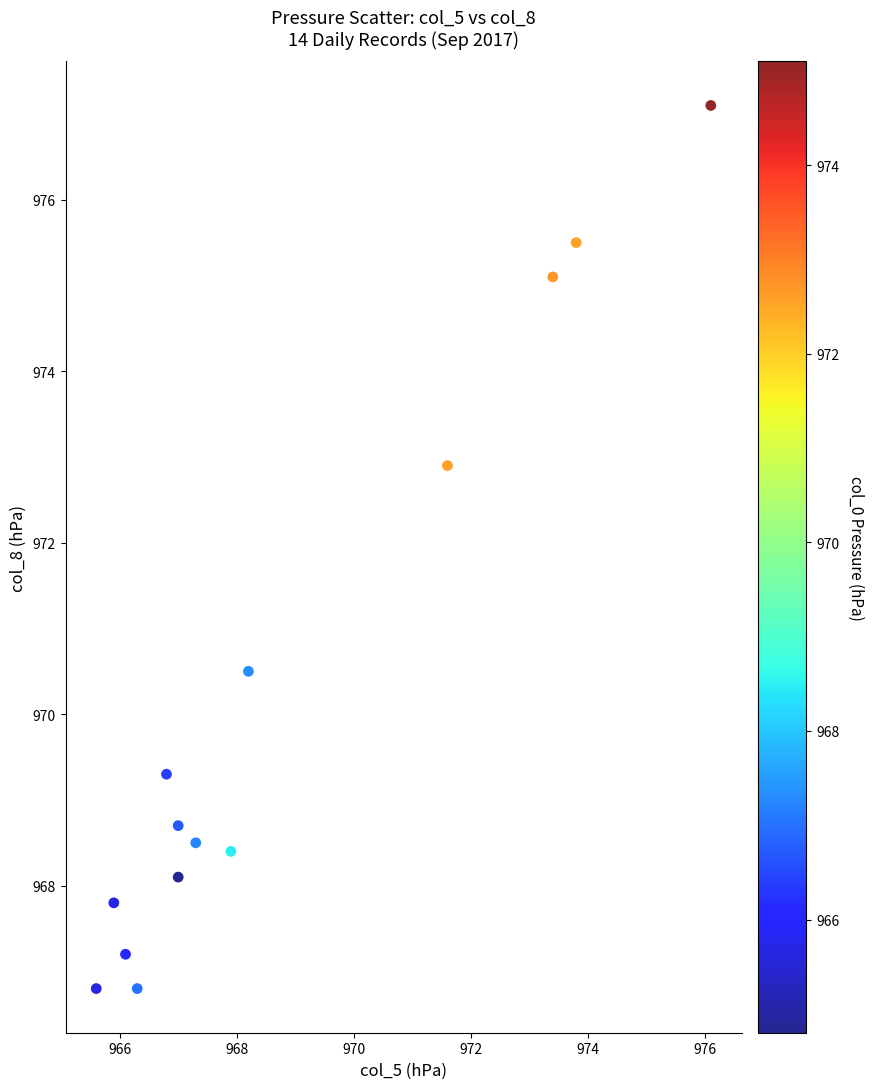

What Y value in the scatter plot is closest to 971?

970.5